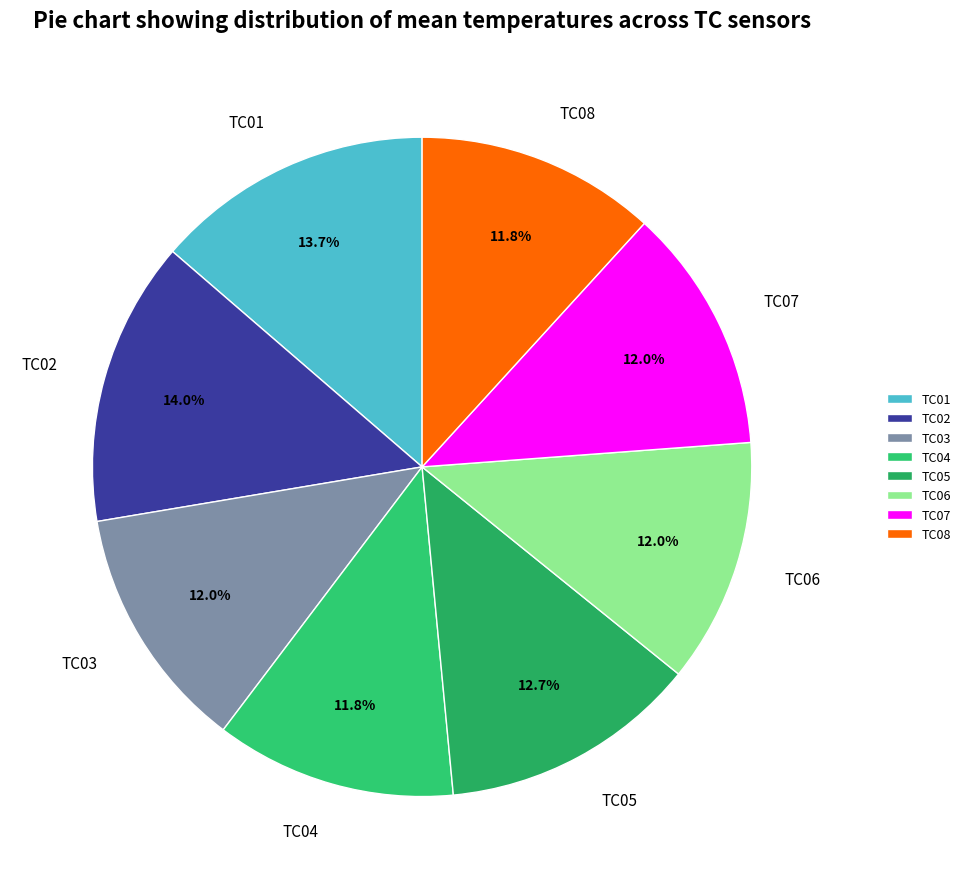

Does any single category account for the majority?

No